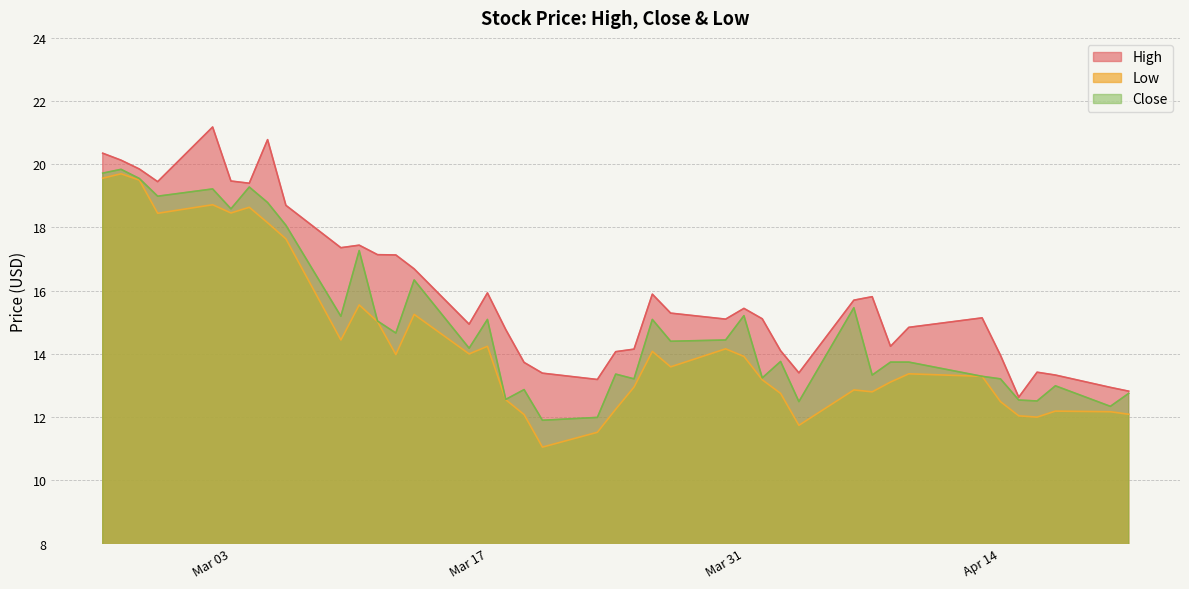

What is the difference between the maximum and second lowest values in the Close series?

7.9